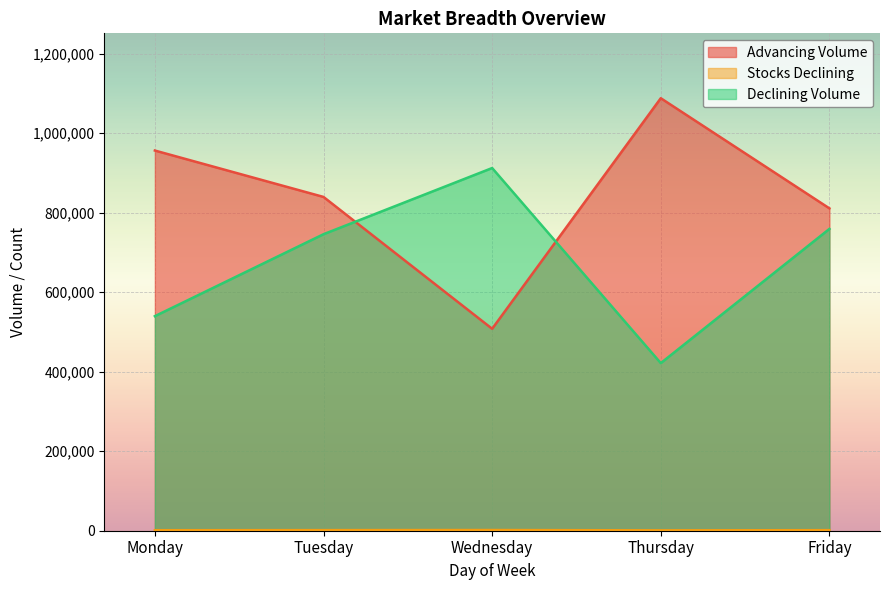

Reading left to right, what are all the values shown in this chart?

Advancing Volume: 956340	839615	507968	1087954	810846
Stocks Declining: 1246	1478	1756	934	1390
Declining Volume: 539670	745832	912307	421597	759201